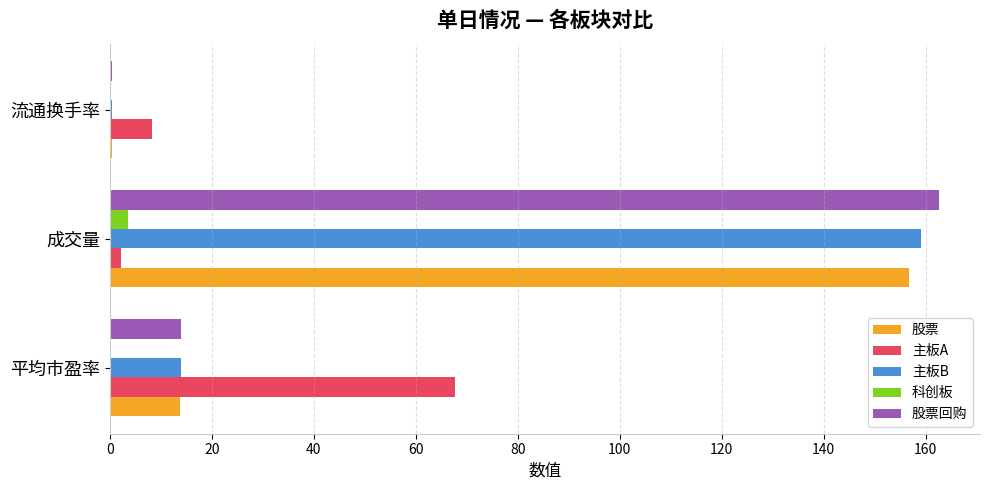

At which category is the sum across all series the highest?

成交量